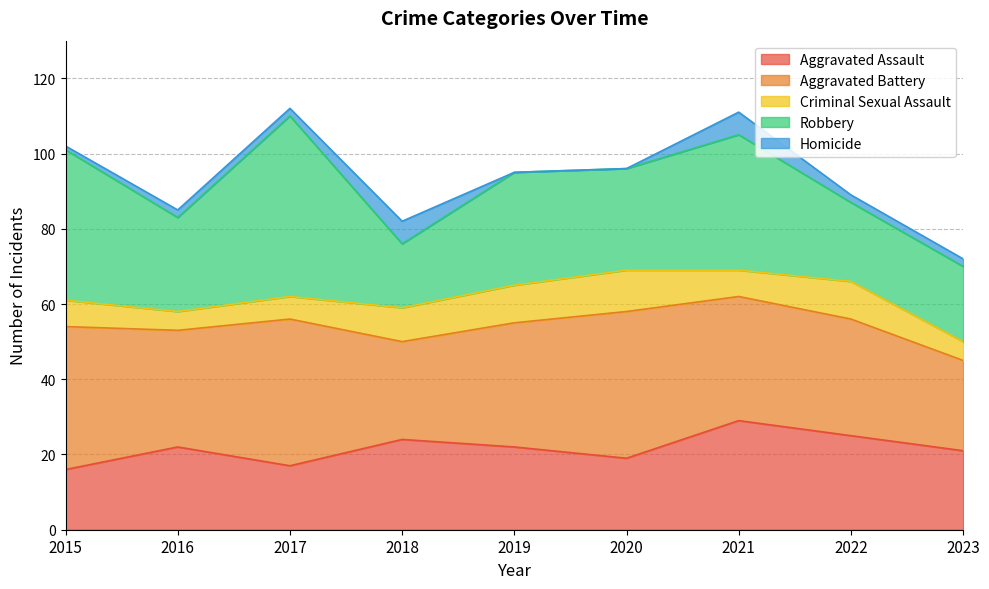

Does the chart have visible grid lines?

Yes